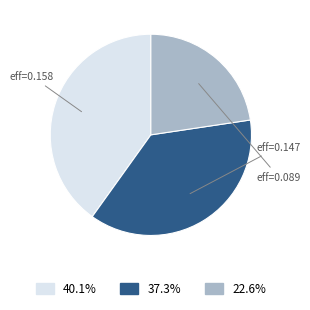

Is there any slice that represents more than half of the pie?

No